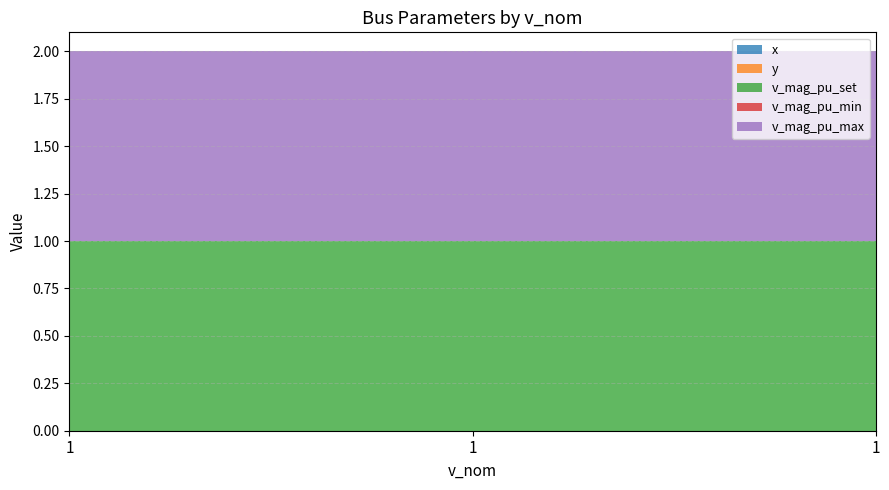

Reading left to right, extract all data points from this chart.

x: 1=0	1=0	1=0
y: 1=0	1=0	1=0
v_mag_pu_set: 1=1	1=1	1=1
v_mag_pu_min: 1=0	1=0	1=0
v_mag_pu_max: 1=1	1=1	1=1